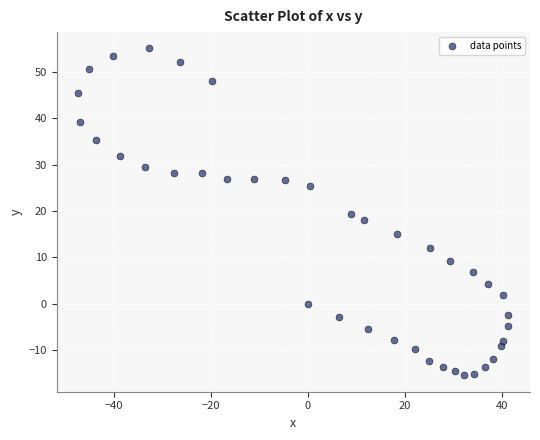

What is the range of Y values (max minus min)?

70.6